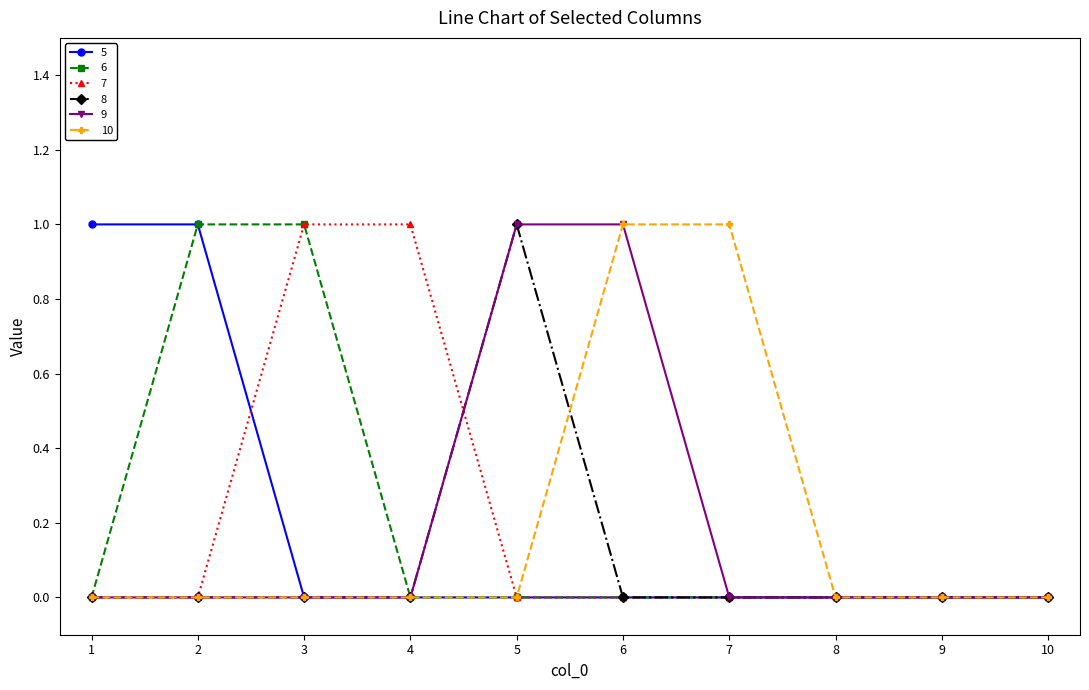

The 5 series shows 0 at 9. True or false?

True